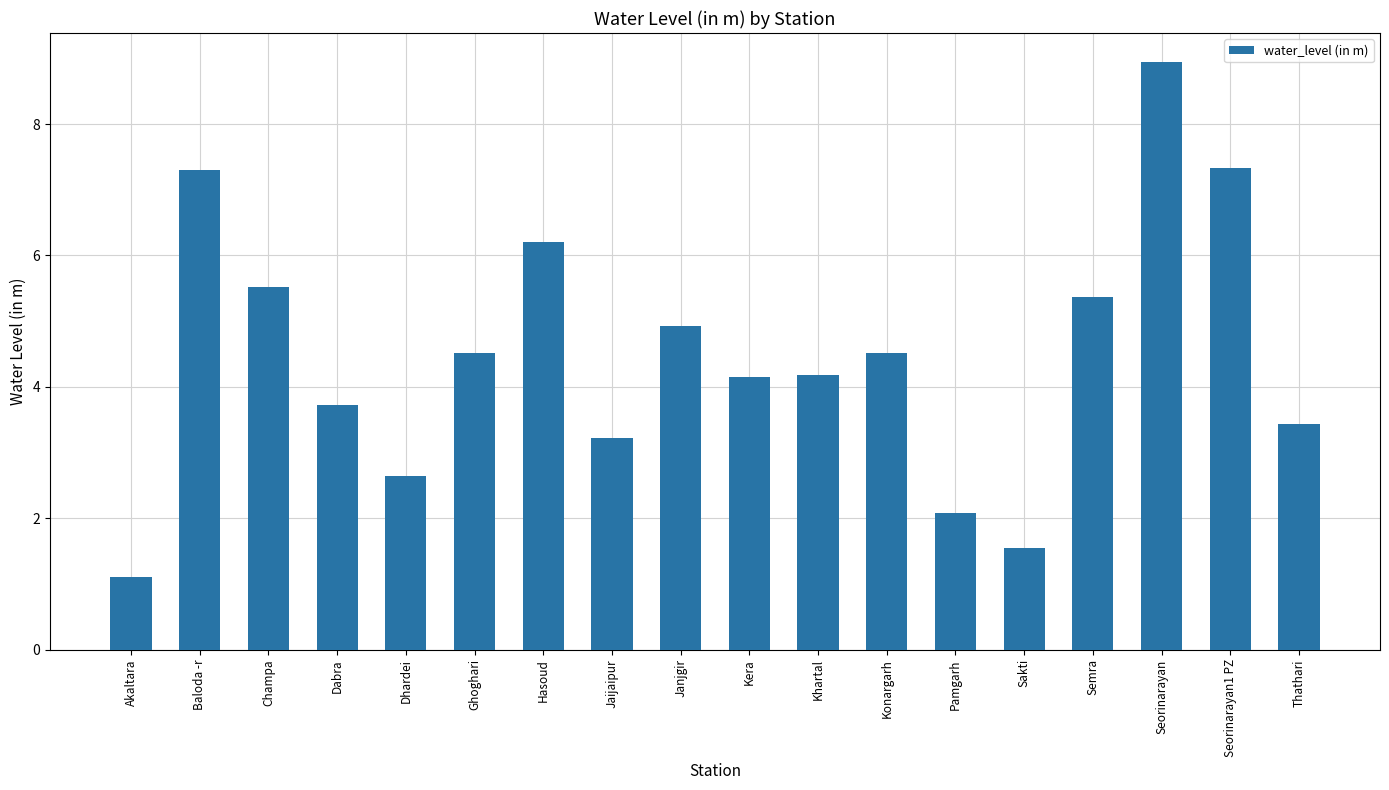

What is the average value?

4.5